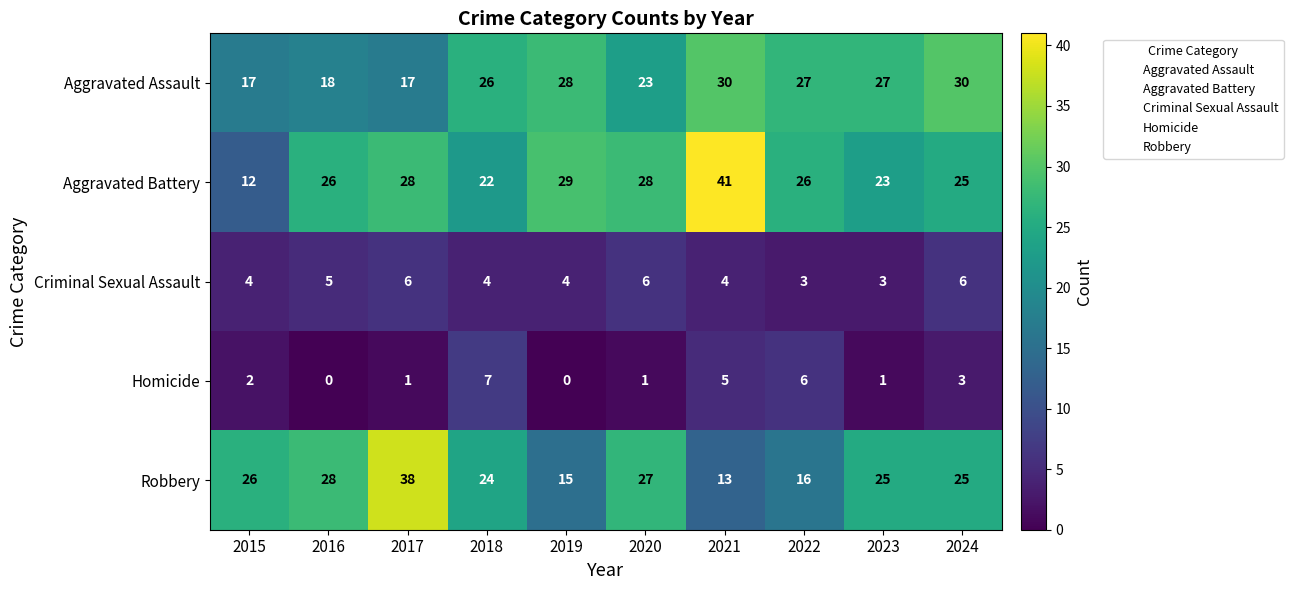

Where does the Robbery series first go above 25?

2015